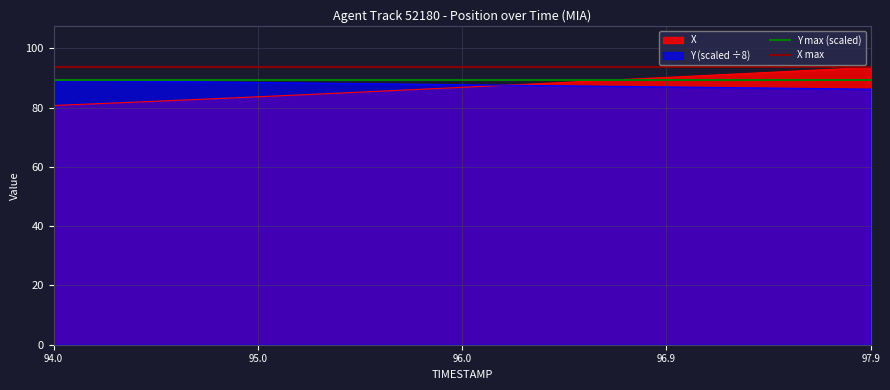

Does the chart have visible grid lines?

Yes